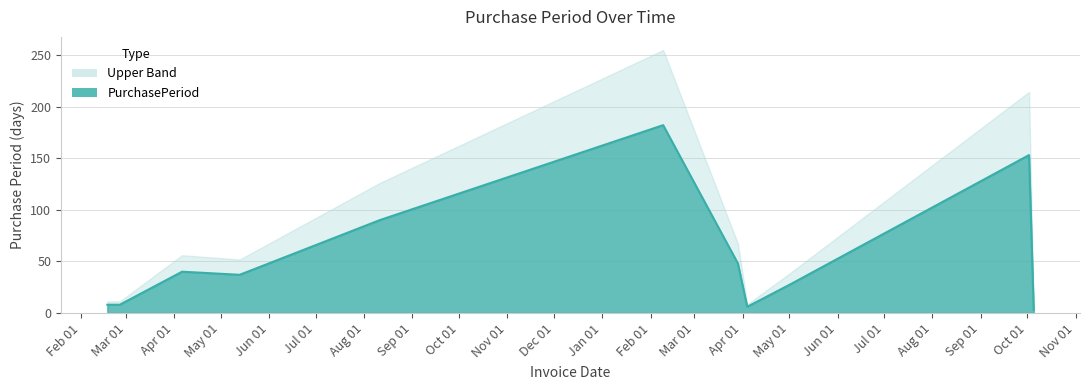

Rank the series by their average value, from lowest to highest.

PurchasePeriod, Upper Band